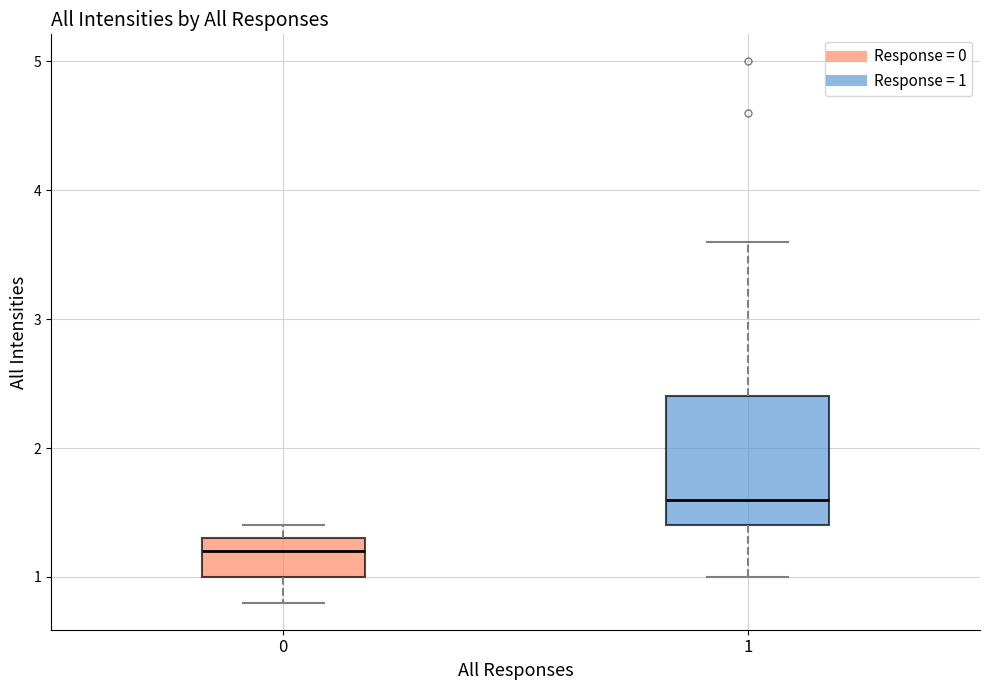

Which box's median line is the lowest?

0